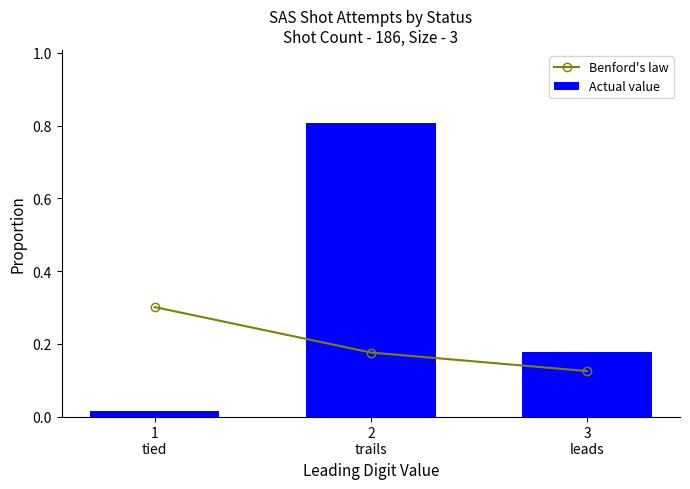

Which series has the largest total across all categories?

Actual value